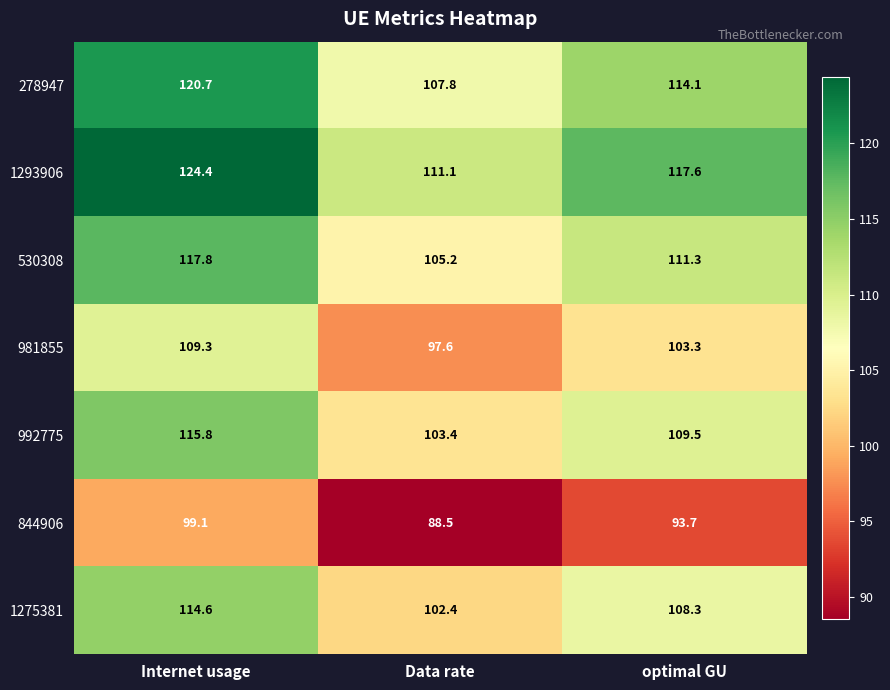

Where does the 530308 series first go above 111?

Internet usage